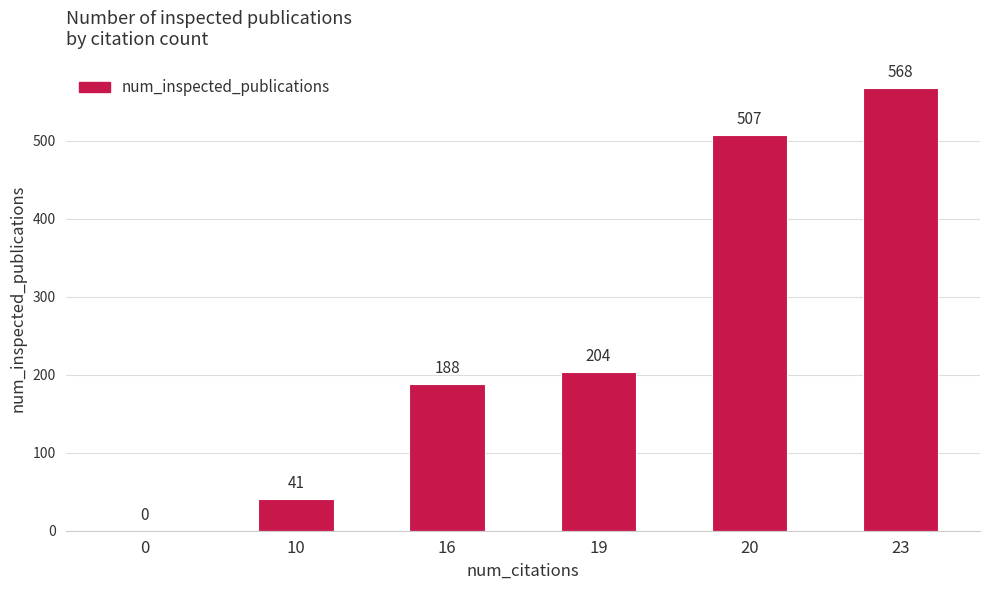

Reading left to right, what are all the values shown in this chart?

0	41	188	204	507	568